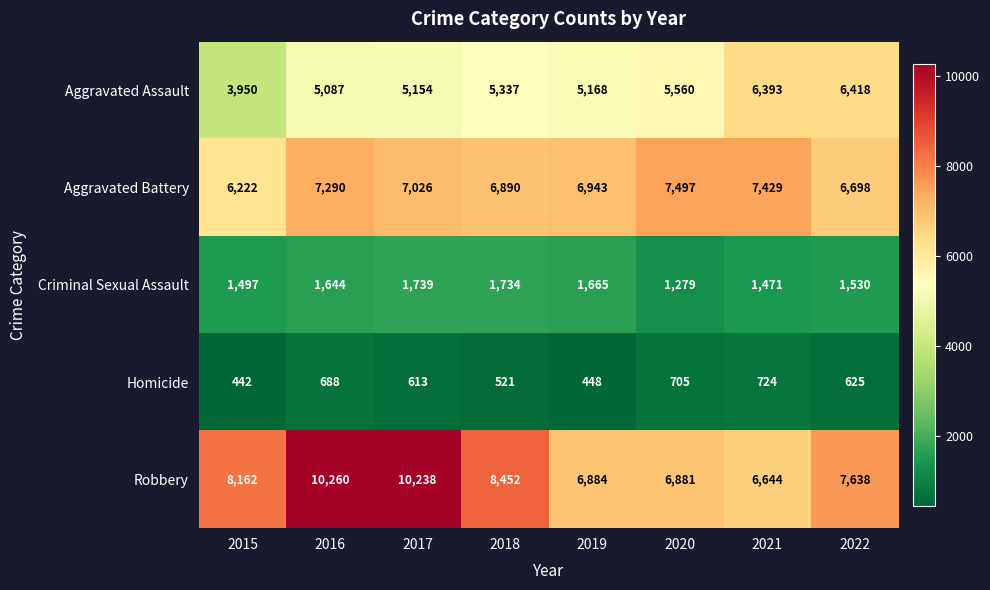

Which series changed the most between 2020 and 2021?

Aggravated Assault